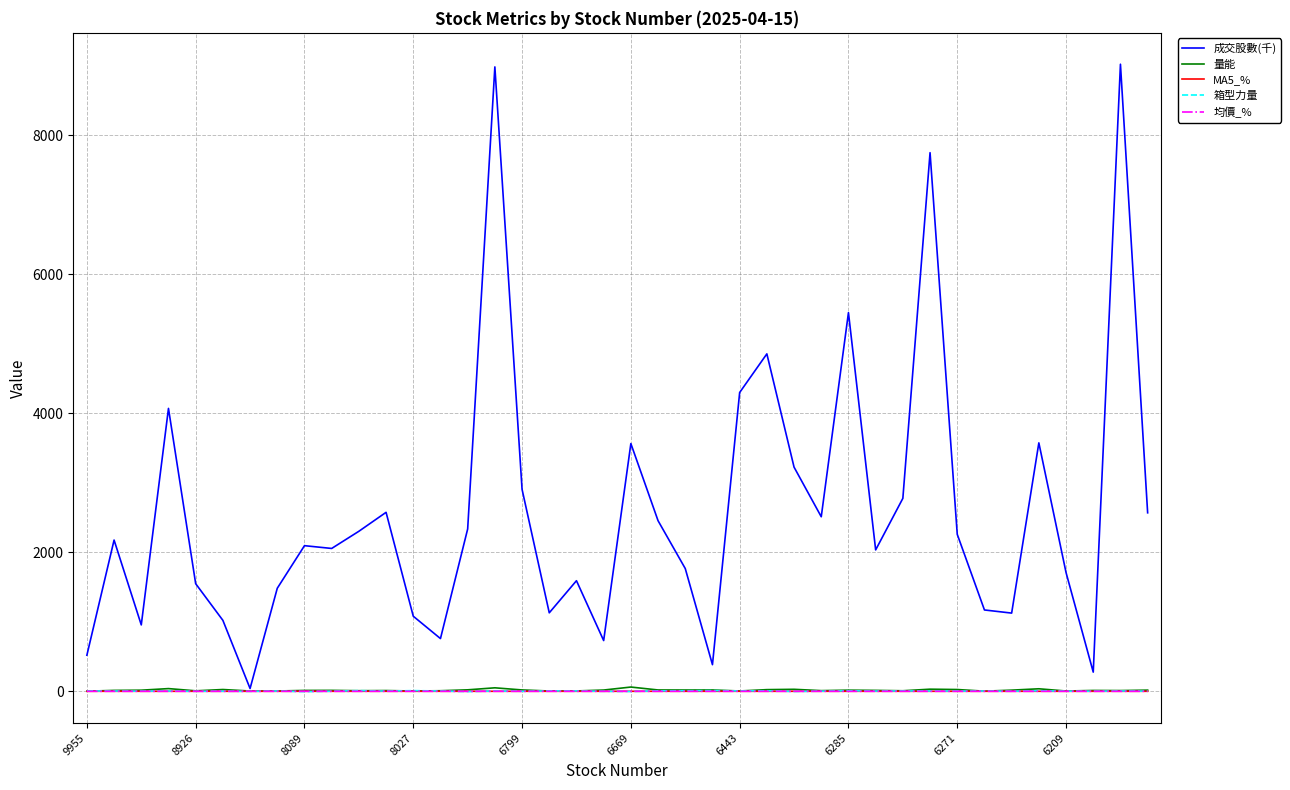

In 量能, how many points are lower than both neighbors (excluding endpoints)?

12